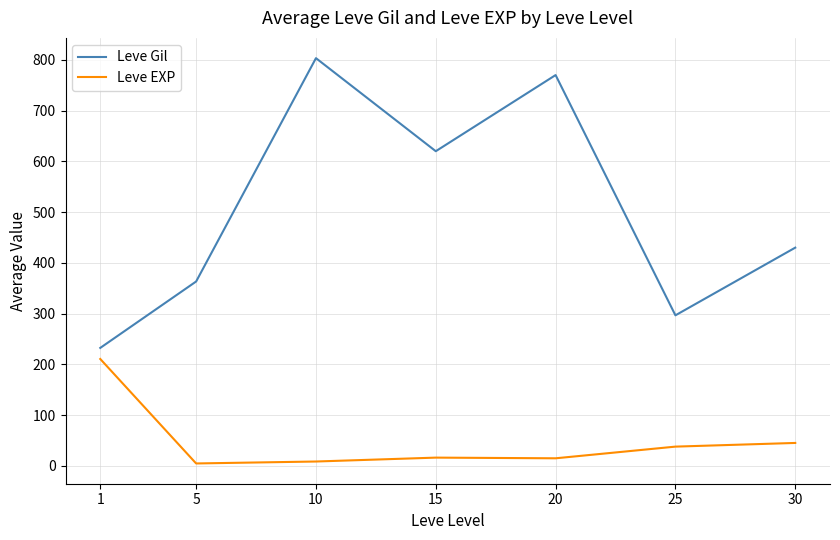

True or false: Leve Gil and Leve EXP cross at least once.

False